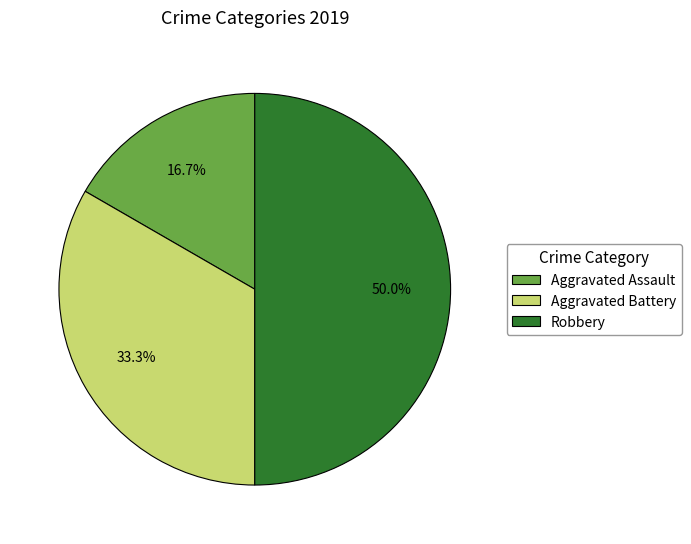

Count the number of slices in the pie.

3